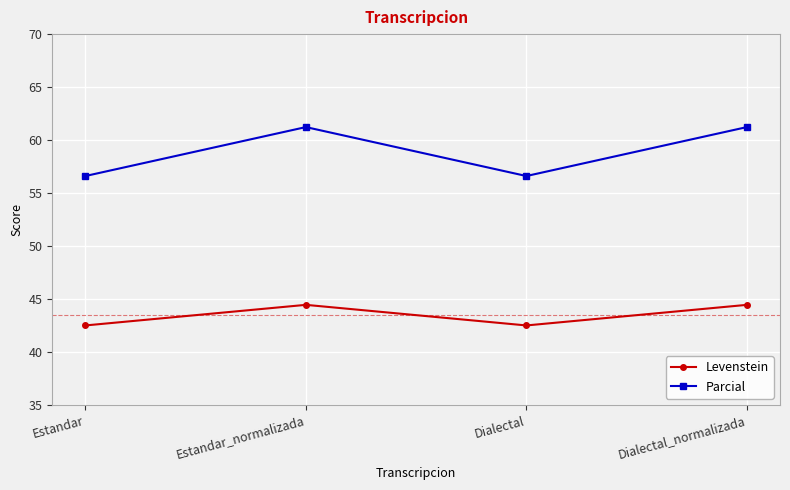

How many data points does each series have?

4